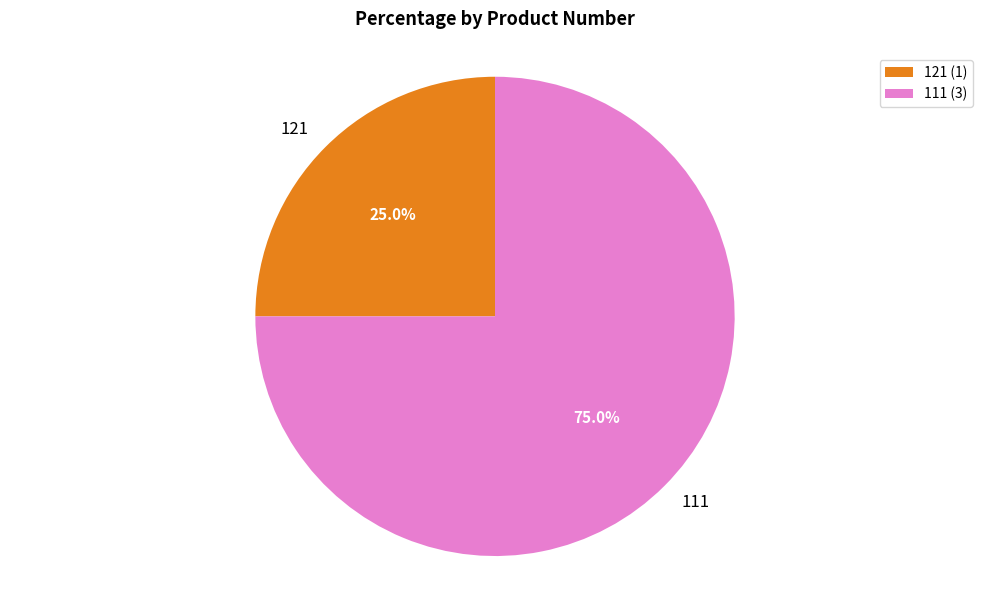

What percentage do 121 and 111 together represent?

100.0%